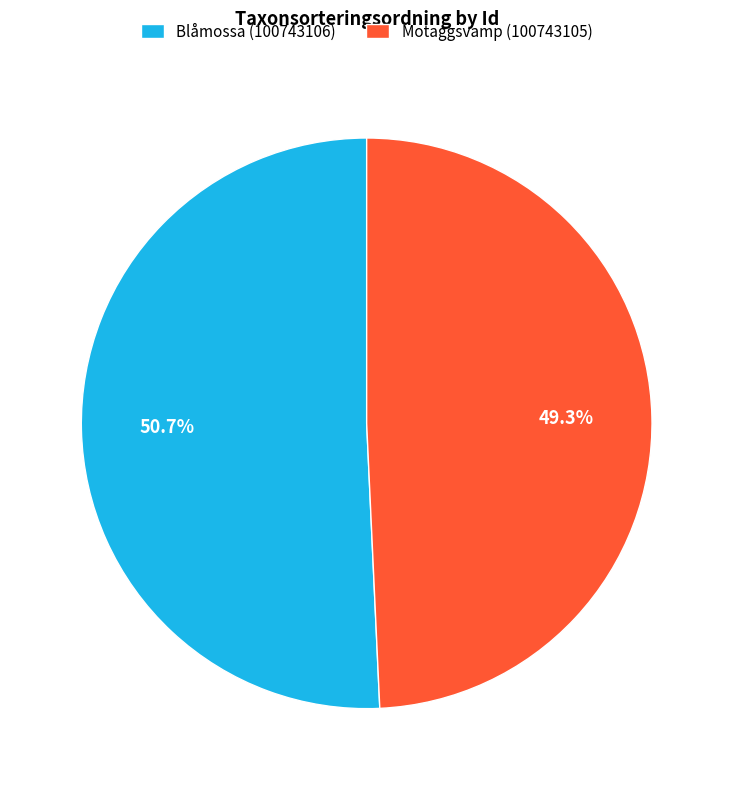

To the nearest percent, what percentage of the pie is Blåmossa (100743106)?

51%